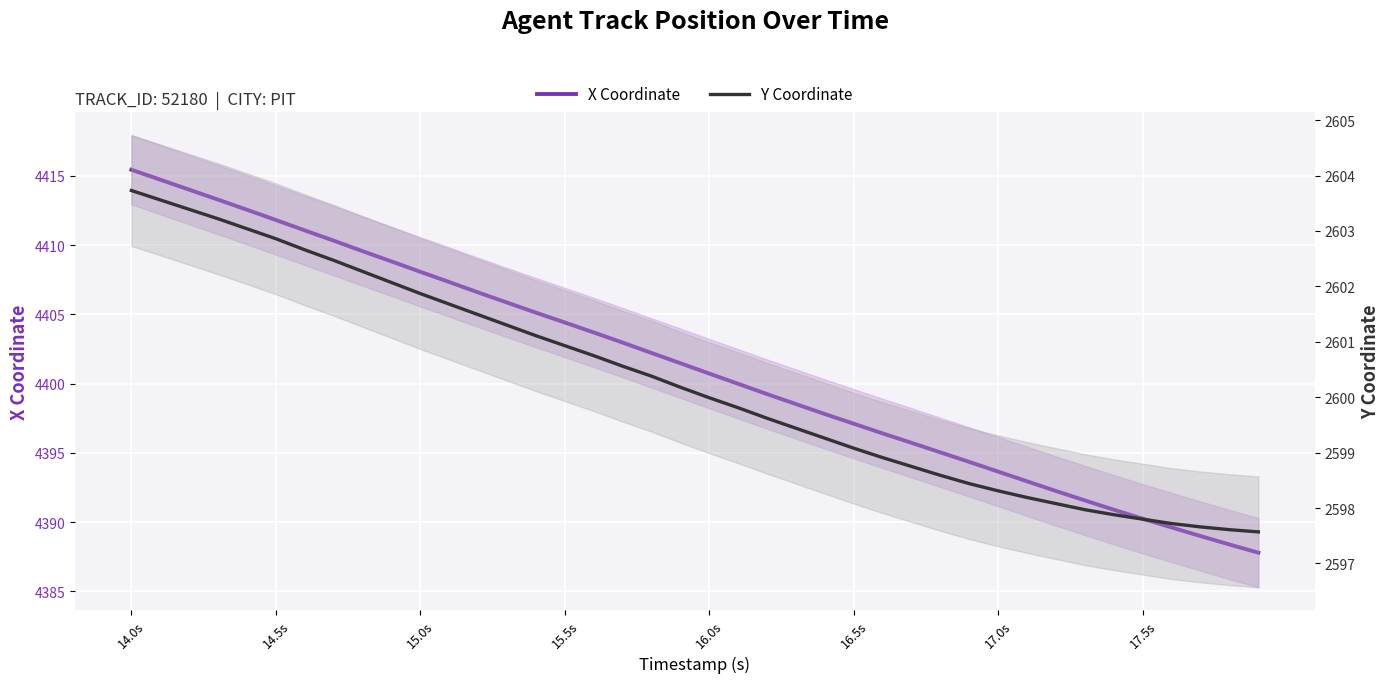

Which series has the largest total across all categories?

X Coordinate